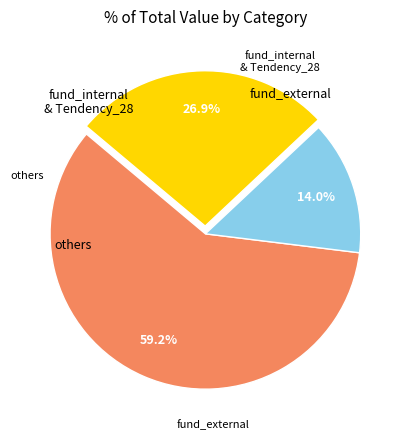

Does any single category account for the majority?

Yes